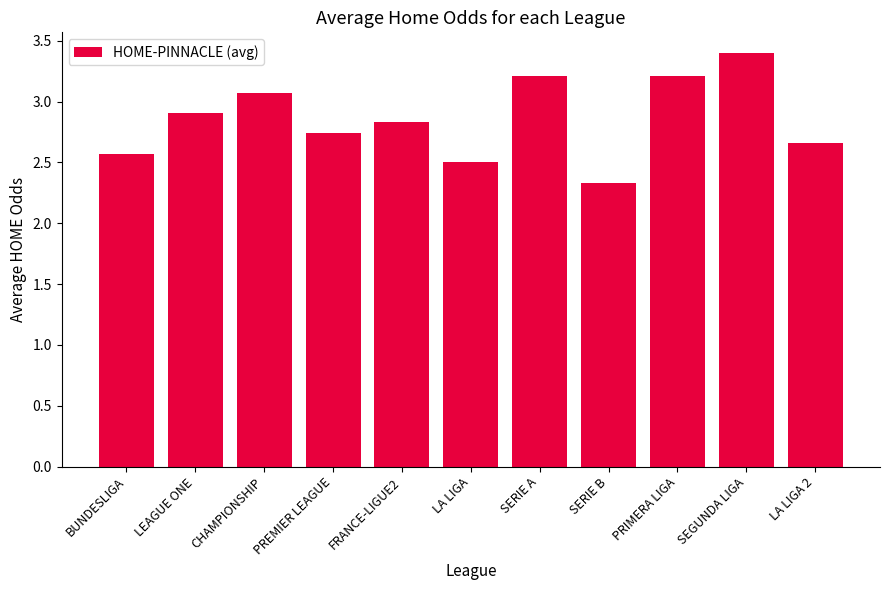

What is the change in value from LEAGUE ONE to SERIE A?

+0.3